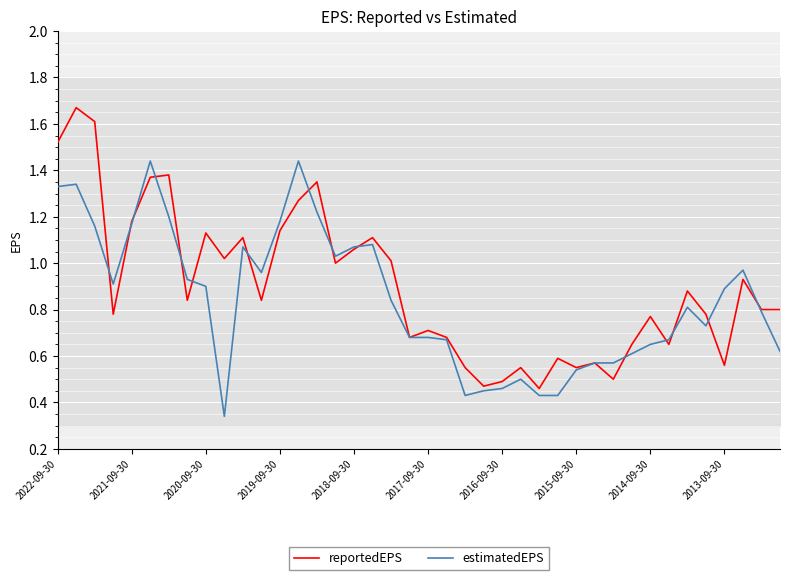

The value of estimatedEPS at 2022-09-30 is 0.3. True or false?

False